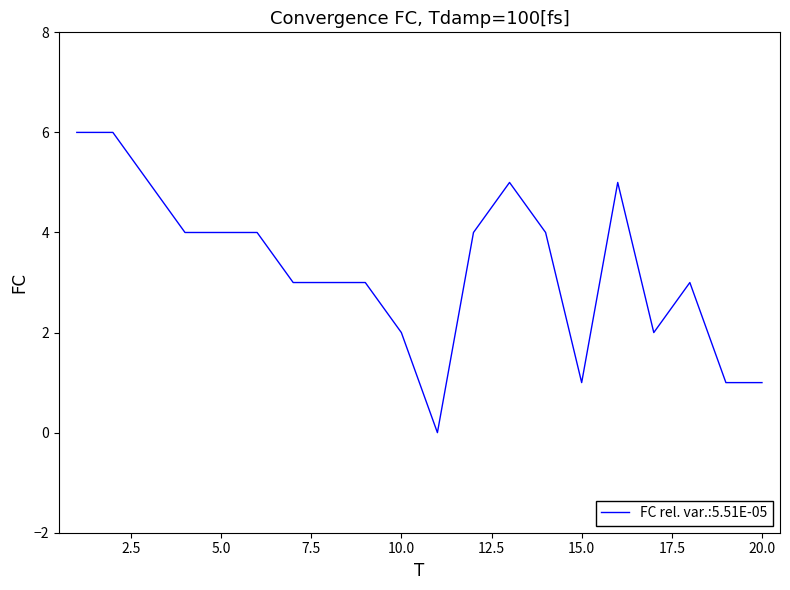

What is the maximum value shown in the chart?

6